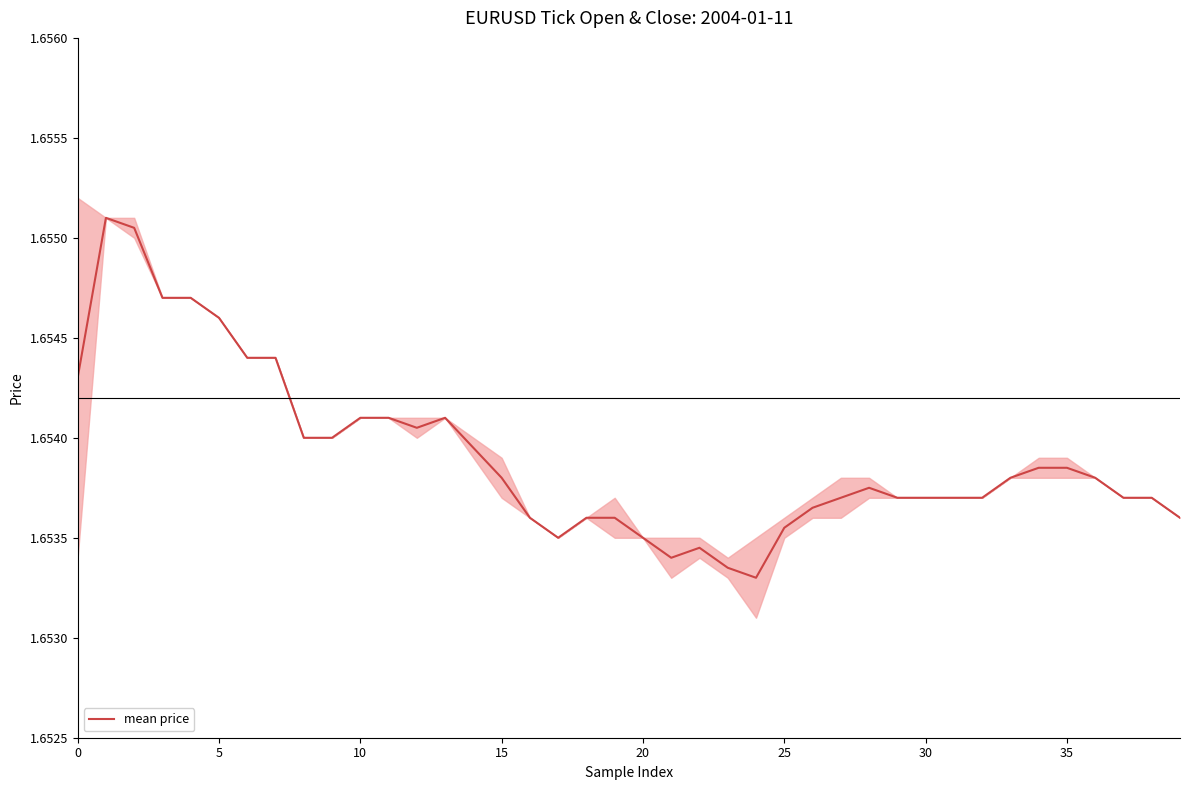

Is it true that the value at 18 is 0.4?

False